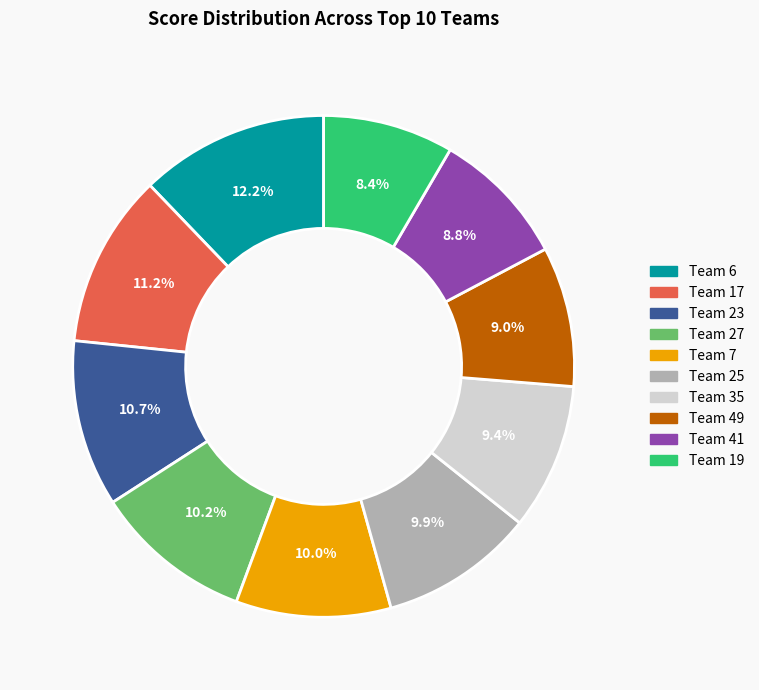

What is the ratio of the value at Team 17 to the value at Team 25?

1.1